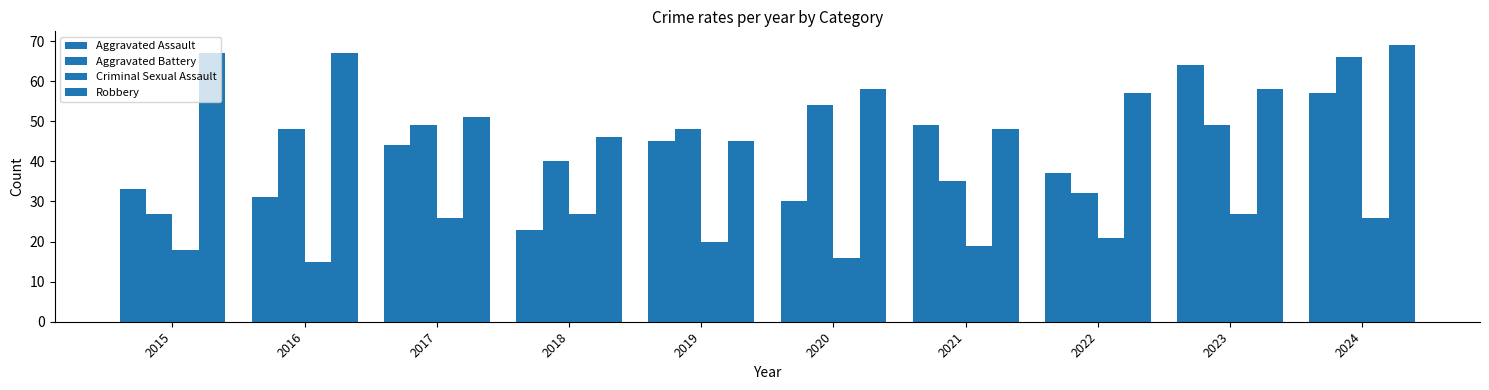

Count the number of data series in this chart.

4